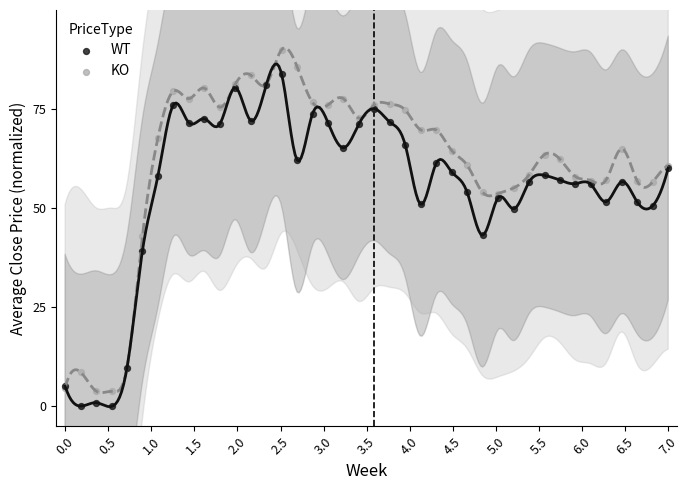

Which series contains the highest Y value?

KO